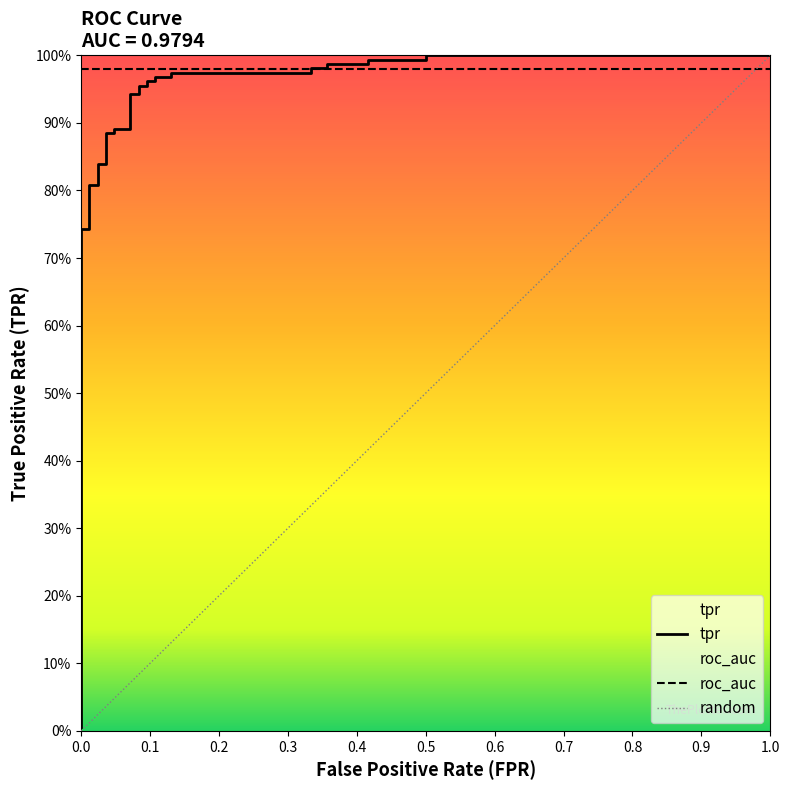

What is the difference between the maximum and minimum values?

1.0